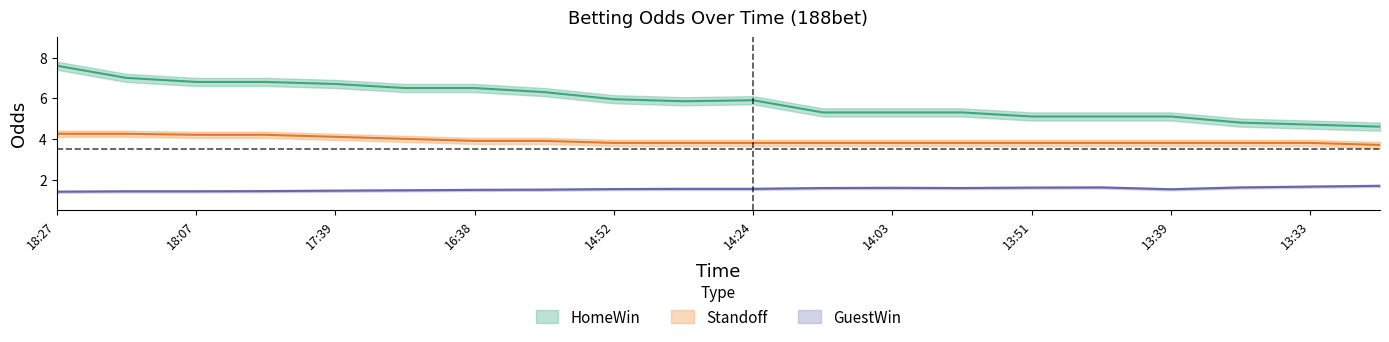

Between 13:36 and 13:42, which is larger?

13:42